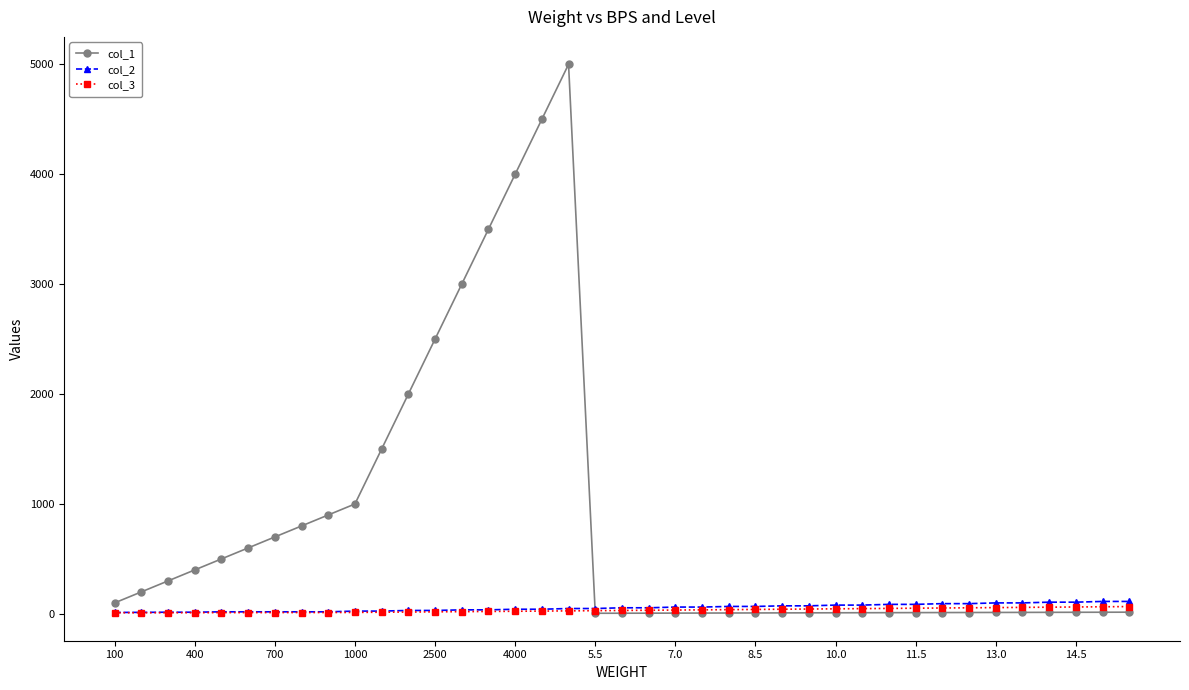

How many data points in col_3 are less than 31?

19